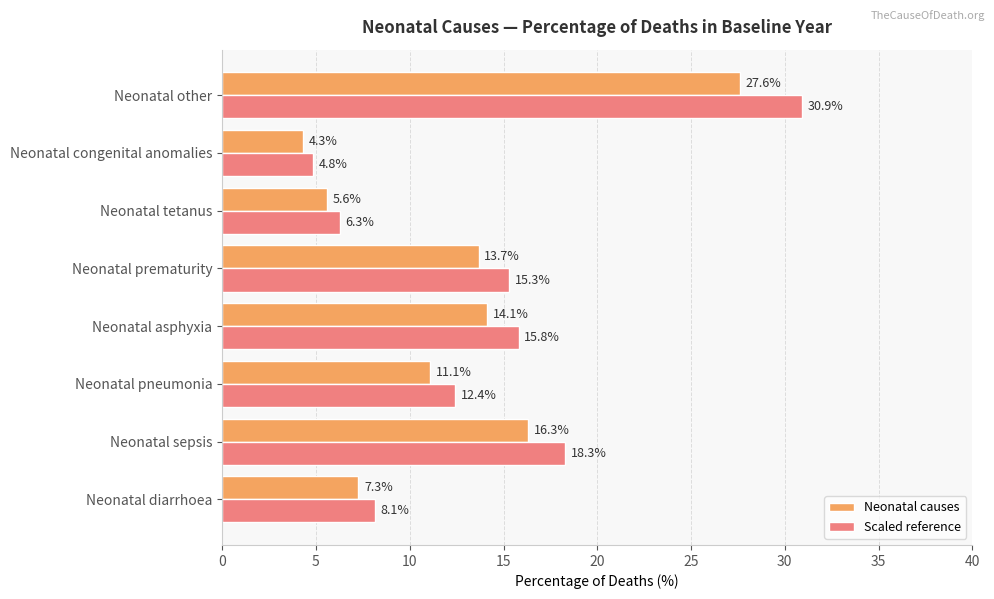

The value of Neonatal causes at Neonatal diarrhoea is 4.4. True or false?

False